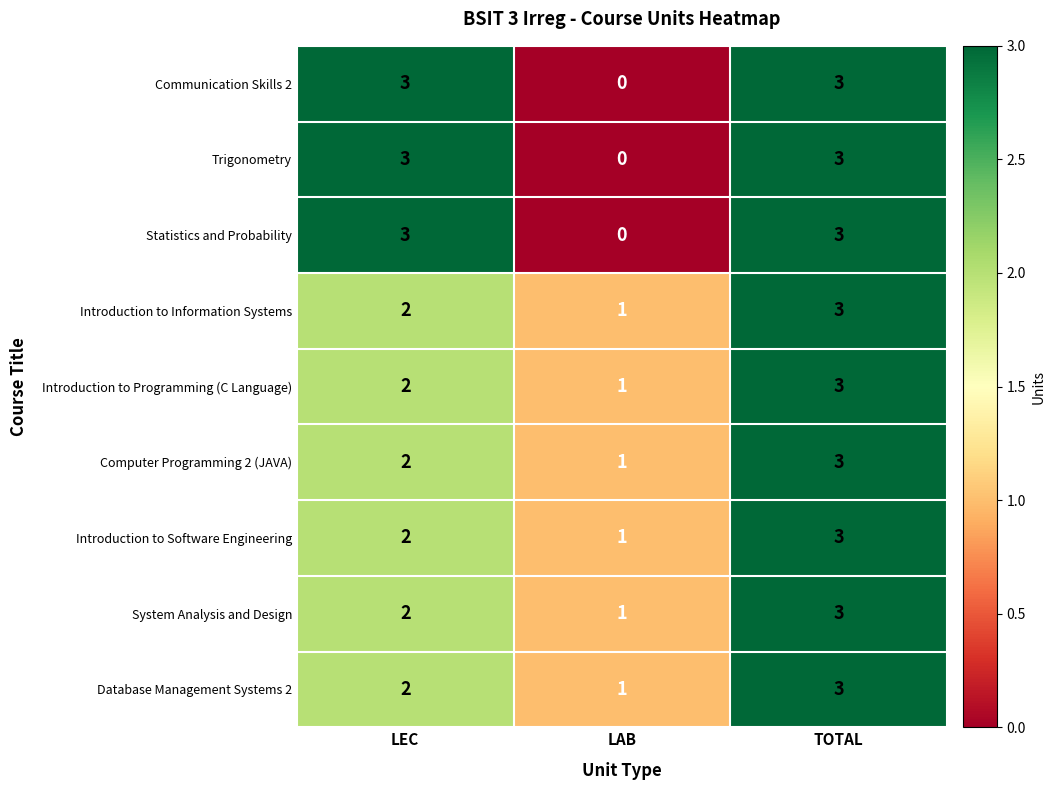

Read the System Analysis and Design value at TOTAL.

3